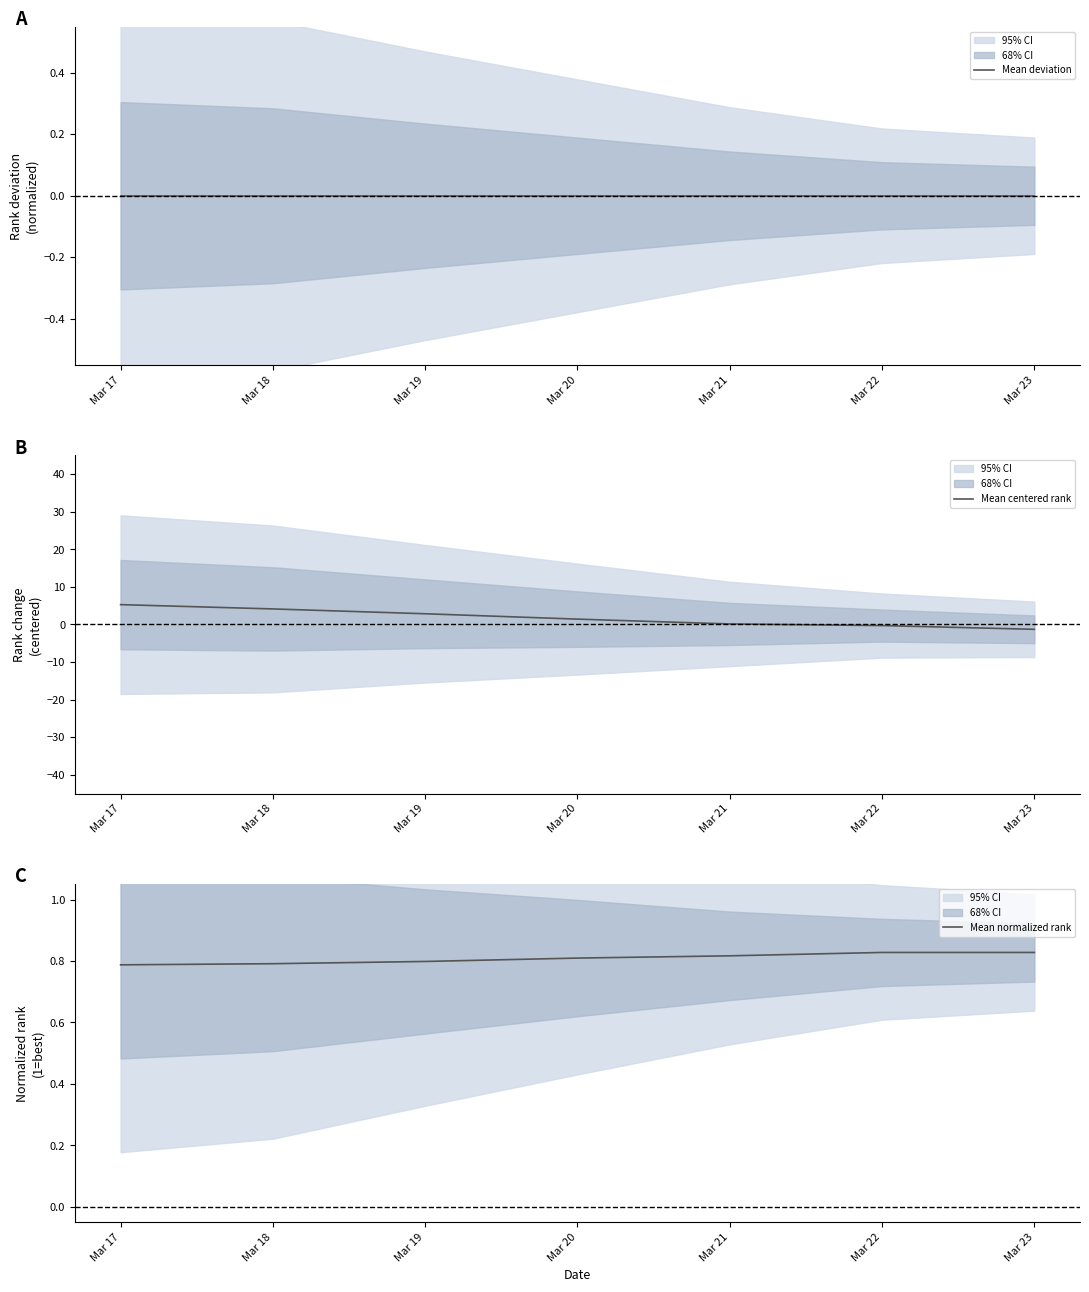

Is the value of Mean normalized rank at Mar 17 greater than the value of Mean centered rank at Mar 22?

Yes